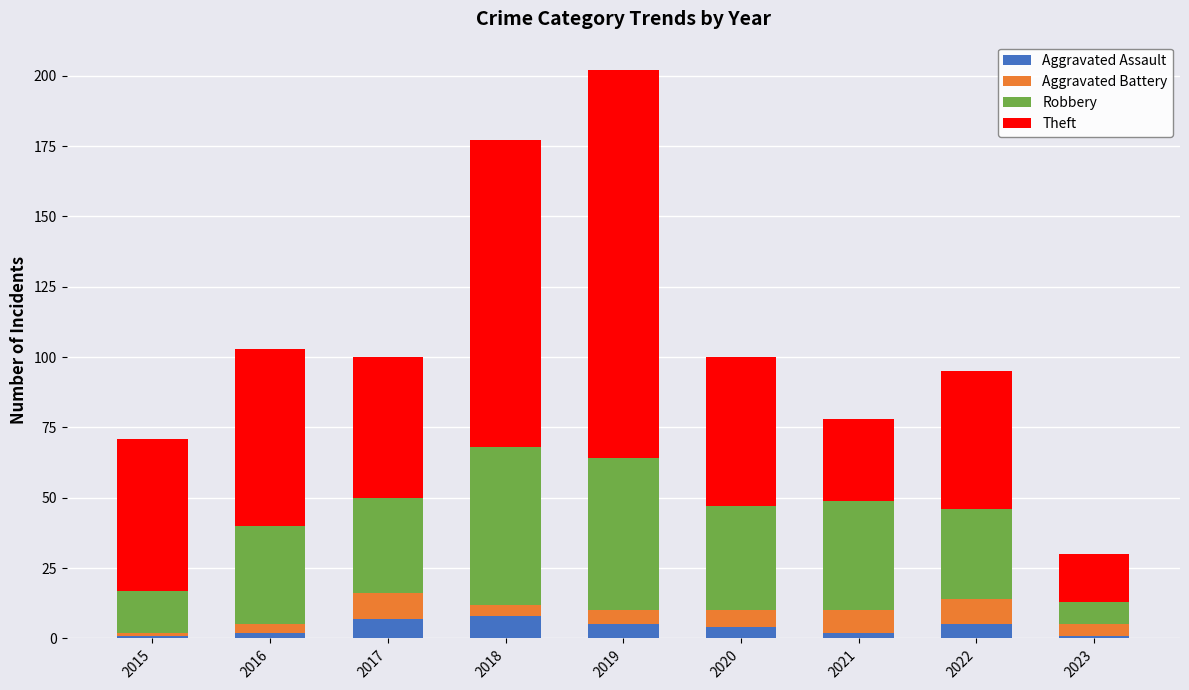

What are all the series names shown in the legend?

Aggravated Assault, Aggravated Battery, Robbery, Theft